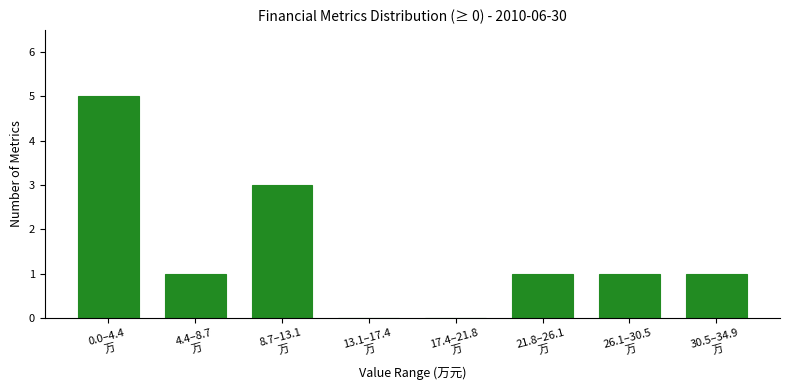

What is the maximum value shown in the chart?

5